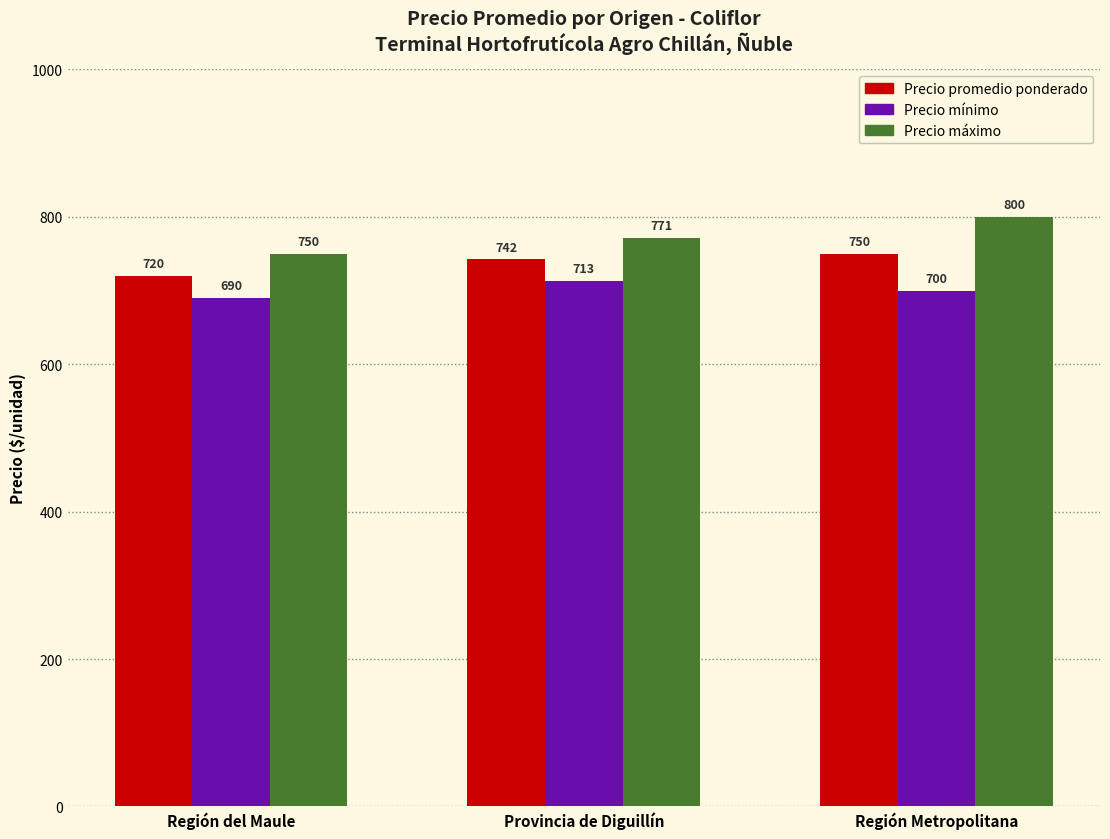

Which series changed the most between Región del Maule and Región Metropolitana?

Precio máximo